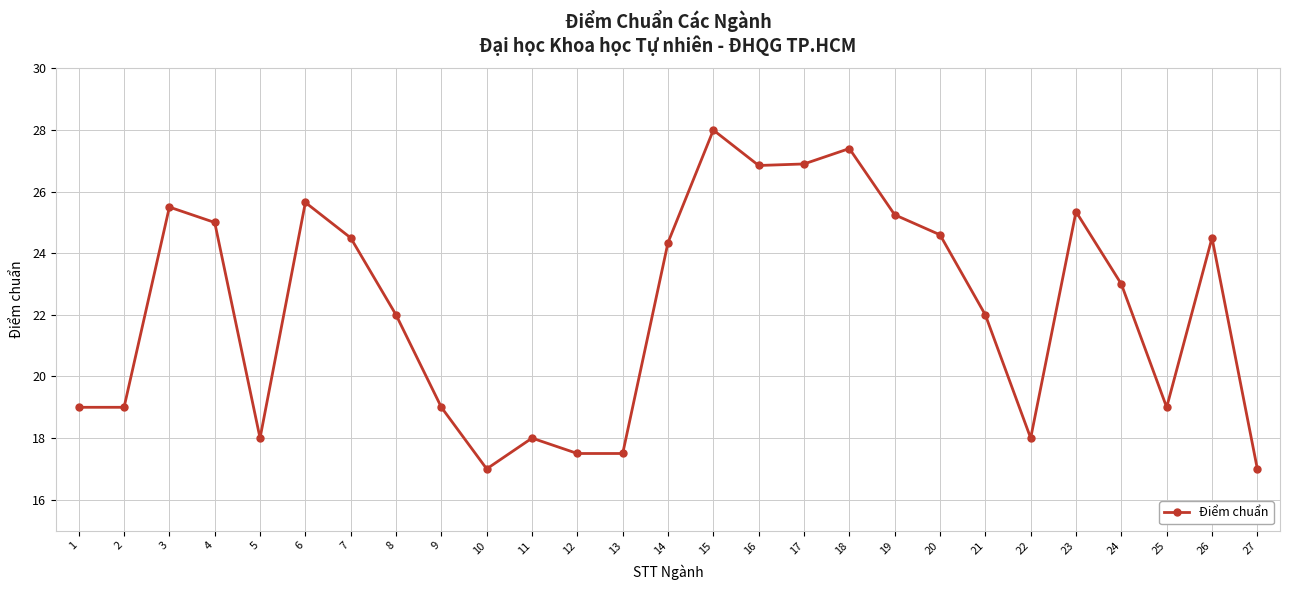

What is the change in value from 7 to 10?

-7.5